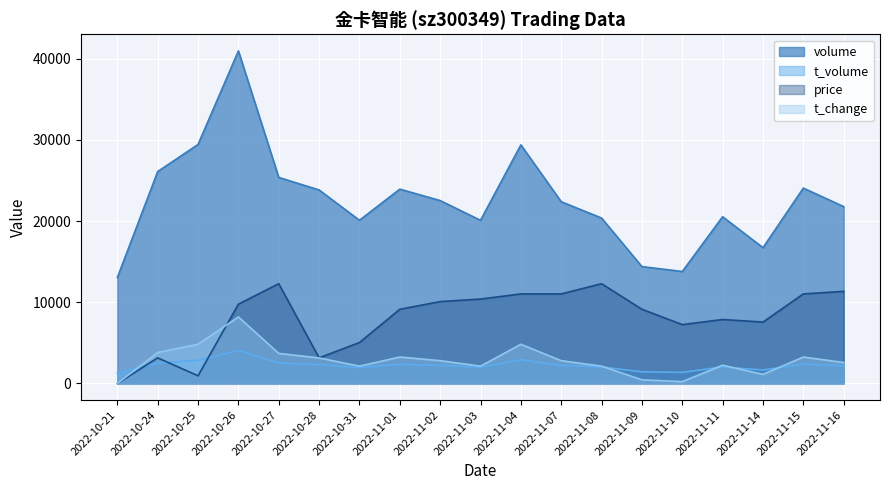

True or false: volume and t_volume intersect in this chart.

False